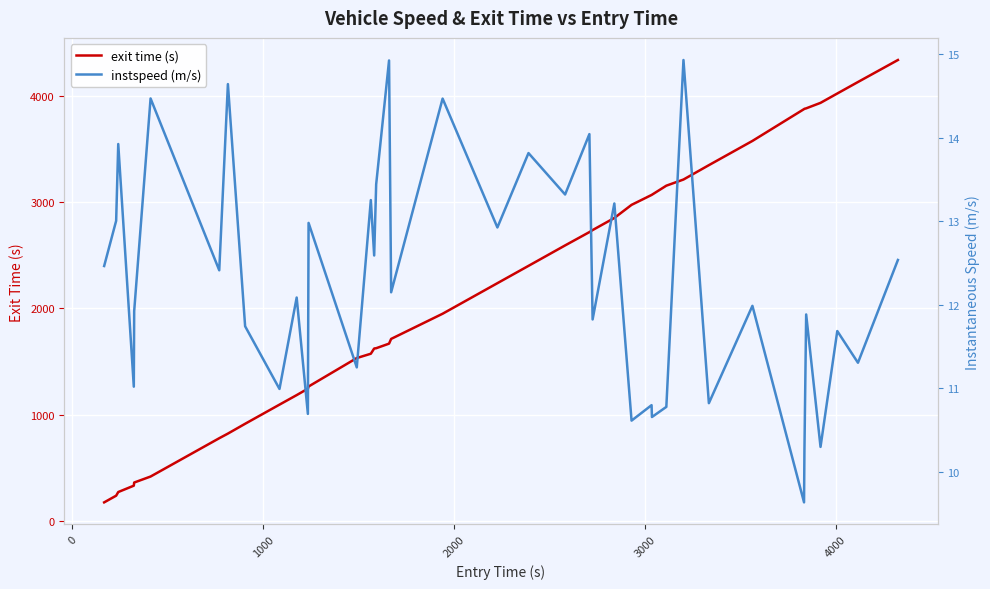

How many lines are shown in the chart?

2